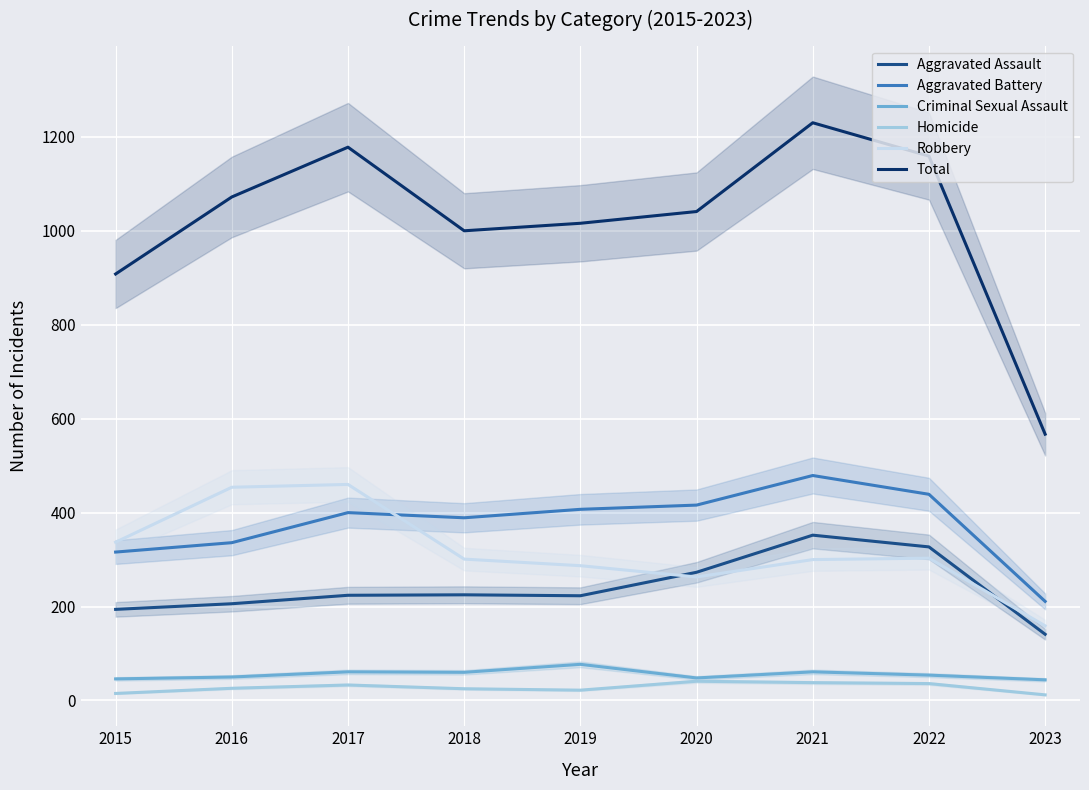

List the labels in order of Robbery value, largest first.

2017, 2016, 2015, 2022, 2018, 2021, 2019, 2020, 2023